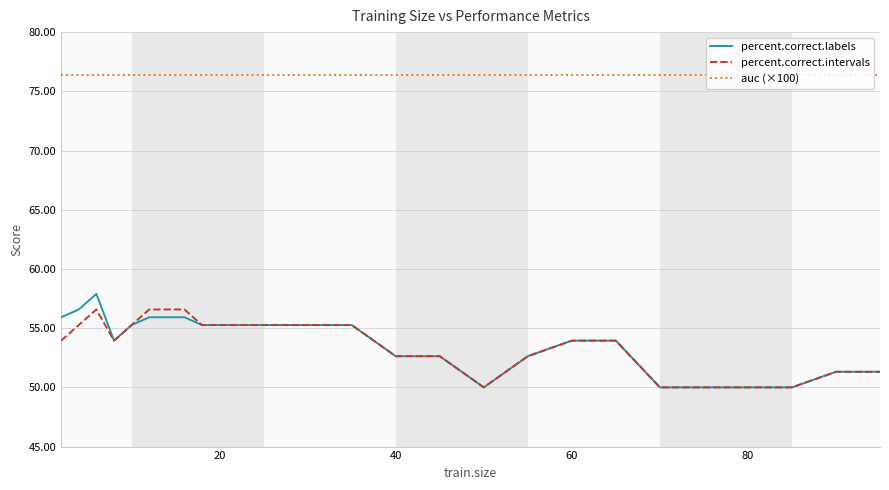

True or false: auc (×100) and percent.correct.intervals cross at least once.

False